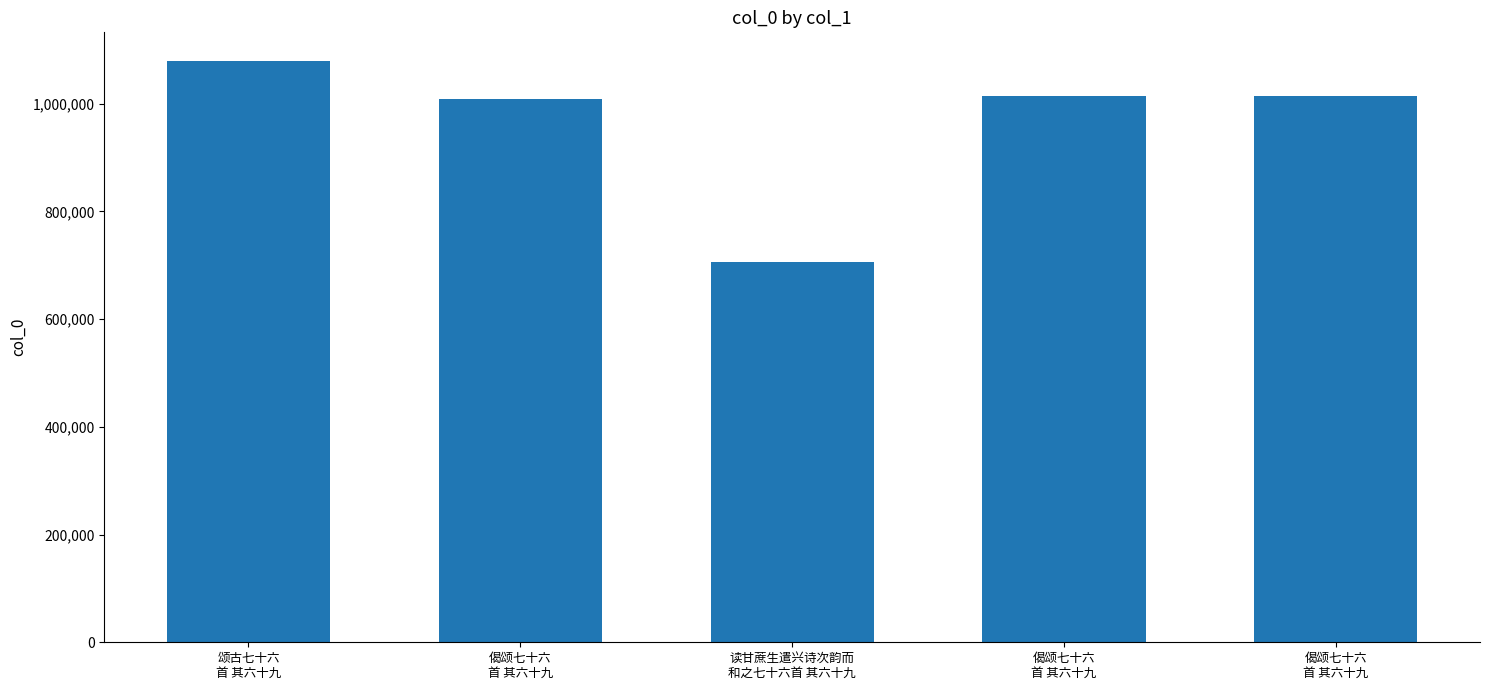

How many bars are there in total?

5